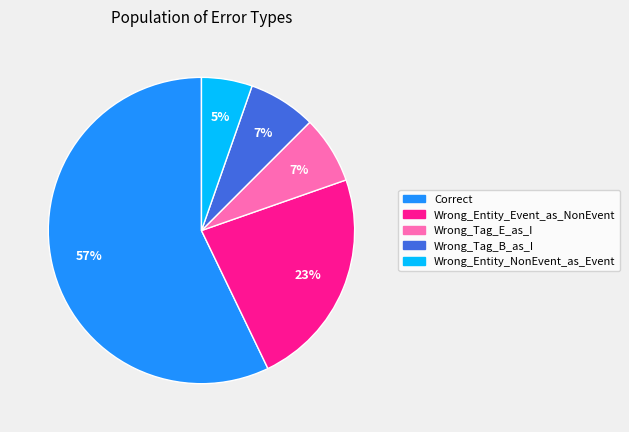

Is it true that Wrong_Tag_B_as_I is 1% of the pie?

False